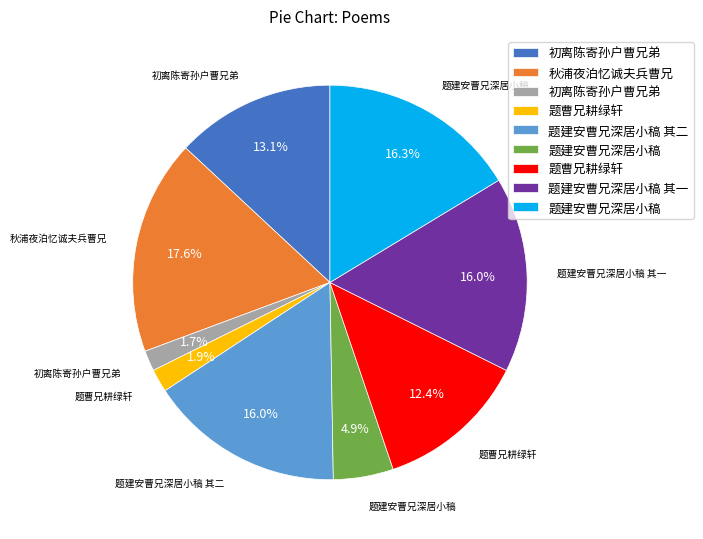

Is there a majority slice in this chart?

No